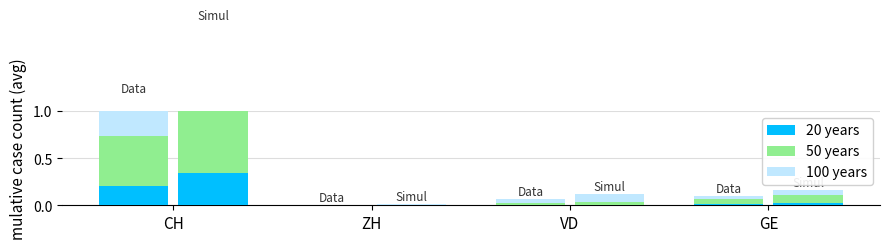

At how many categories does at least one series exceed 0?

4